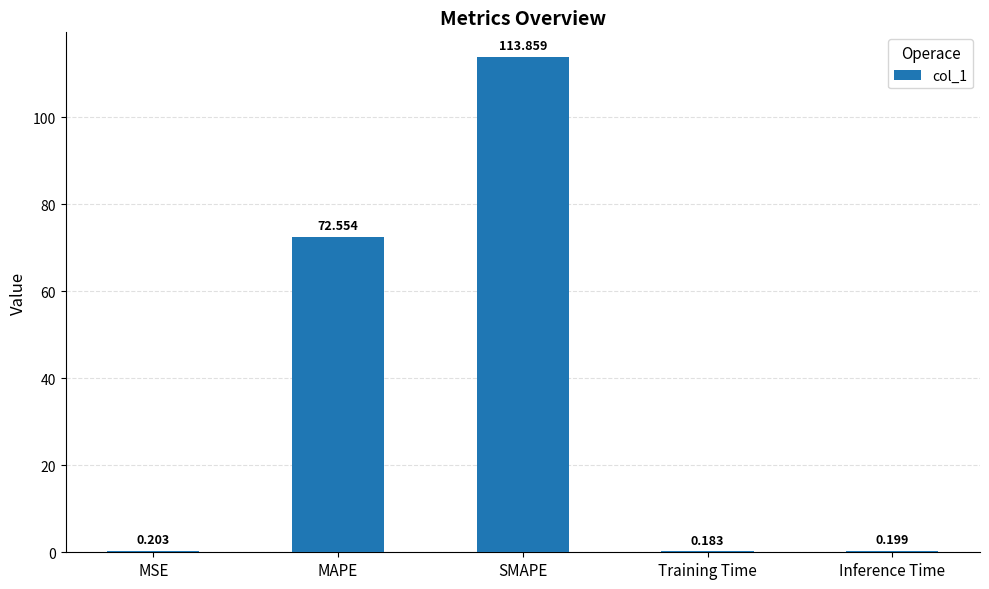

Which label corresponds to the largest value in the chart?

SMAPE